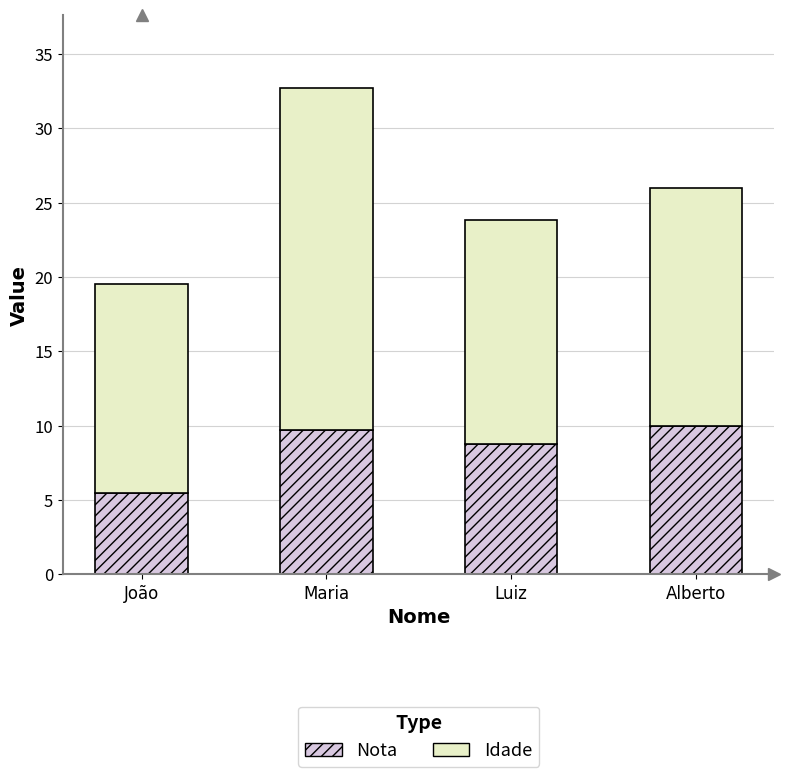

At which category is the sum across all series the highest?

Maria